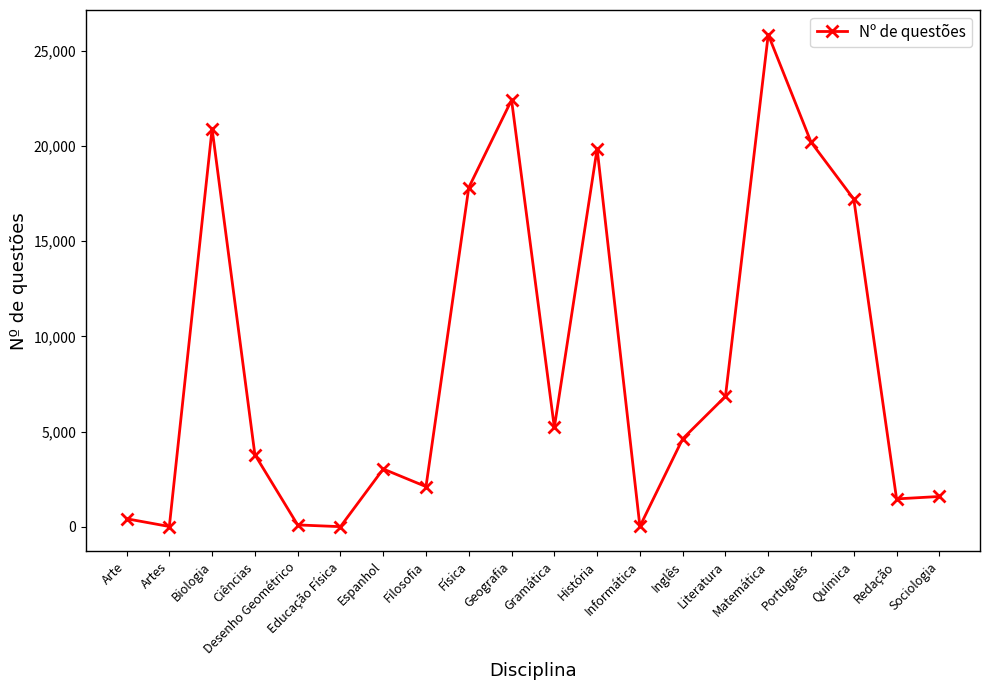

Where is the first local minimum?

Artes